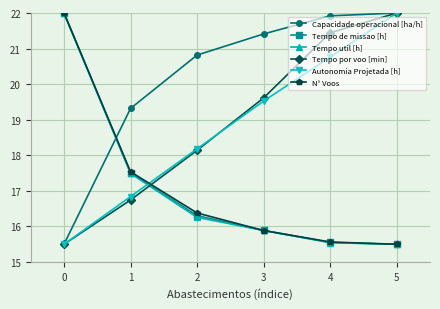

What is the lowest value of the Tempo util [h] series?

15.5